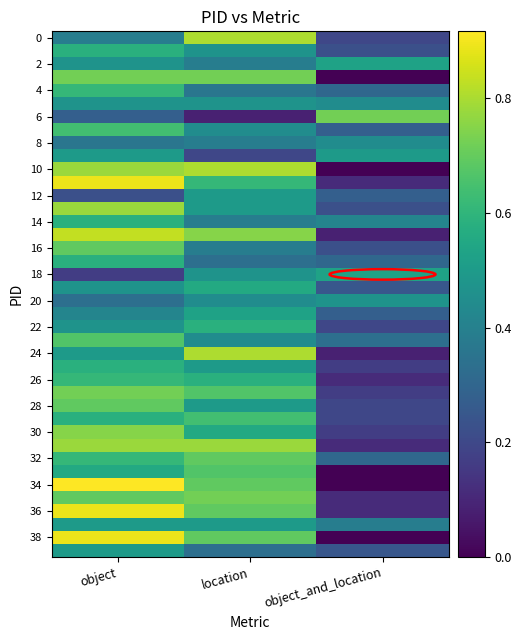

Which has a higher value, object or location?

location